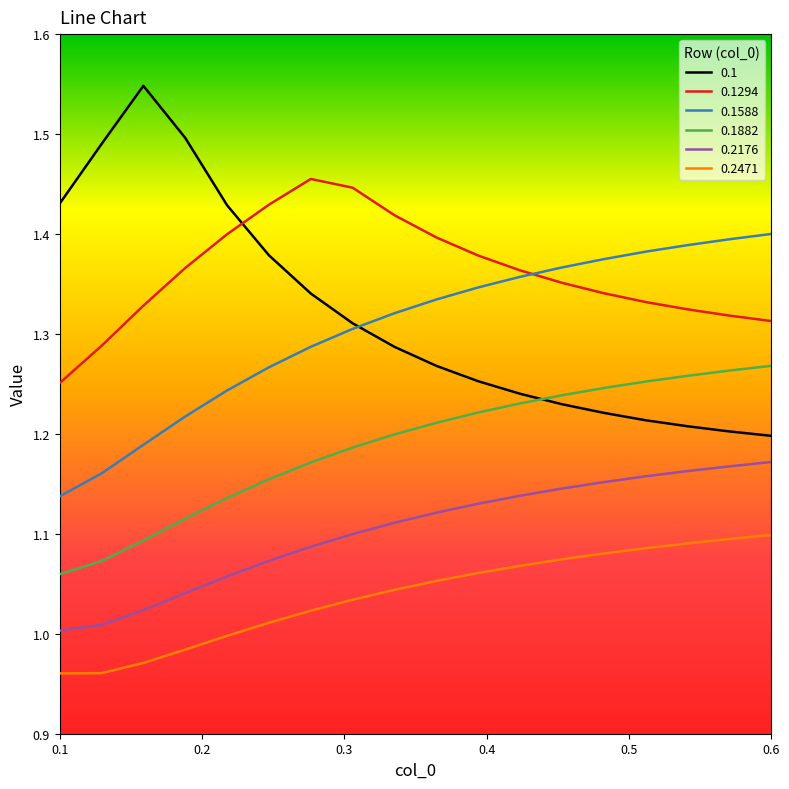

Rank the series by their maximum value, from lowest to highest.

0.2471, 0.2176, 0.1882, 0.1588, 0.1294, 0.1